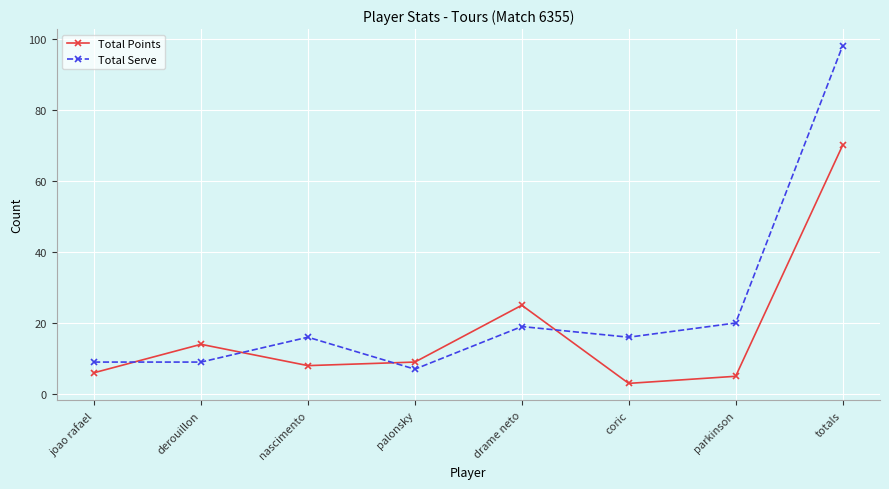

Reading left to right, transcribe all the data shown in this chart.

Total Points: joao rafael=6	derouillon=14	nascimento=8	palonsky=9	drame neto=25	coric=3	parkinson=5	totals=70
Total Serve: joao rafael=9	derouillon=9	nascimento=16	palonsky=7	drame neto=19	coric=16	parkinson=20	totals=98